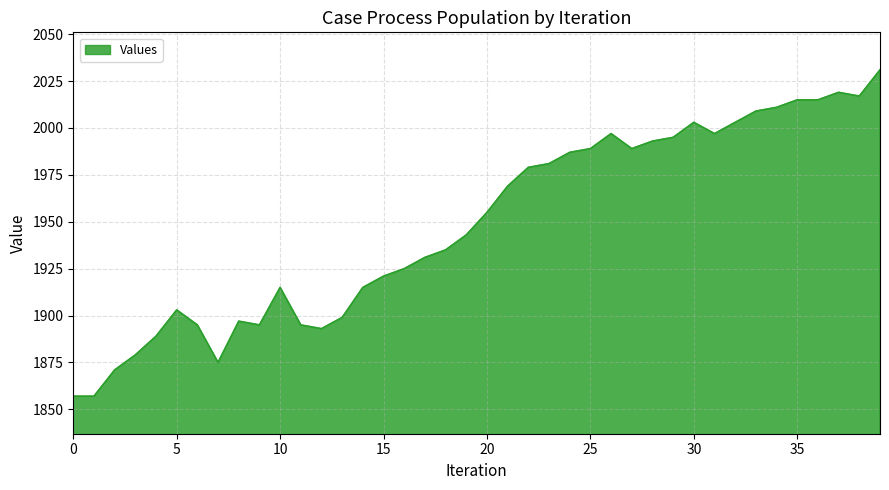

What is the average value?

1949